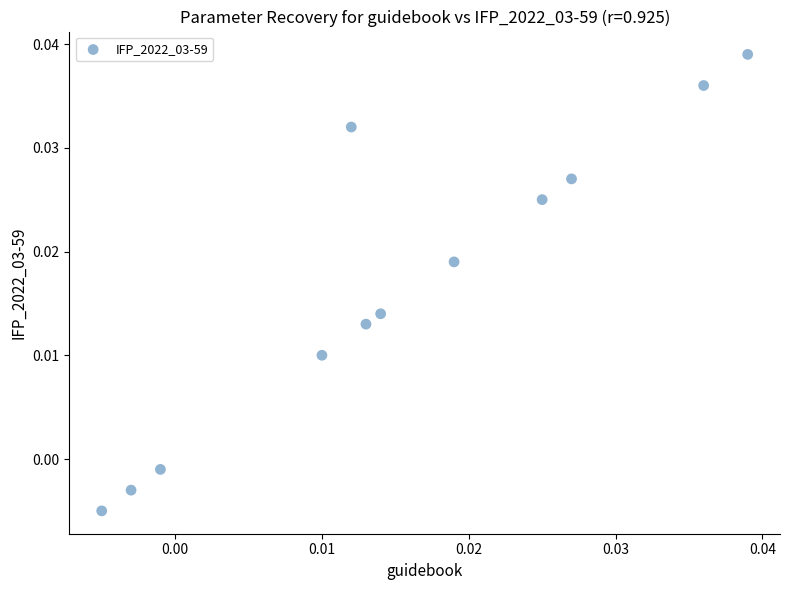

How many data points are displayed?

12